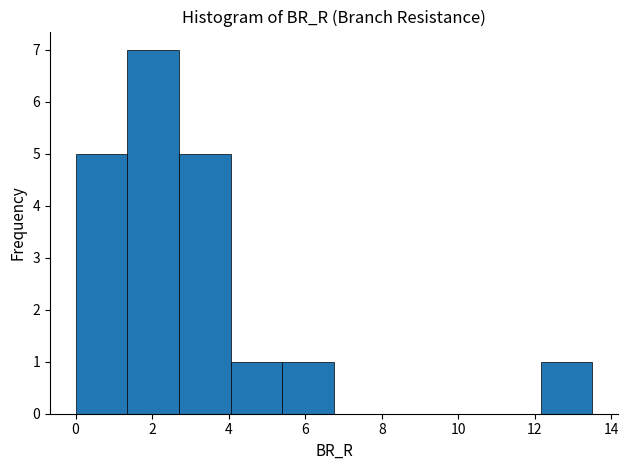

Which range on the x-axis has the tallest bar?

1.4 to 2.8